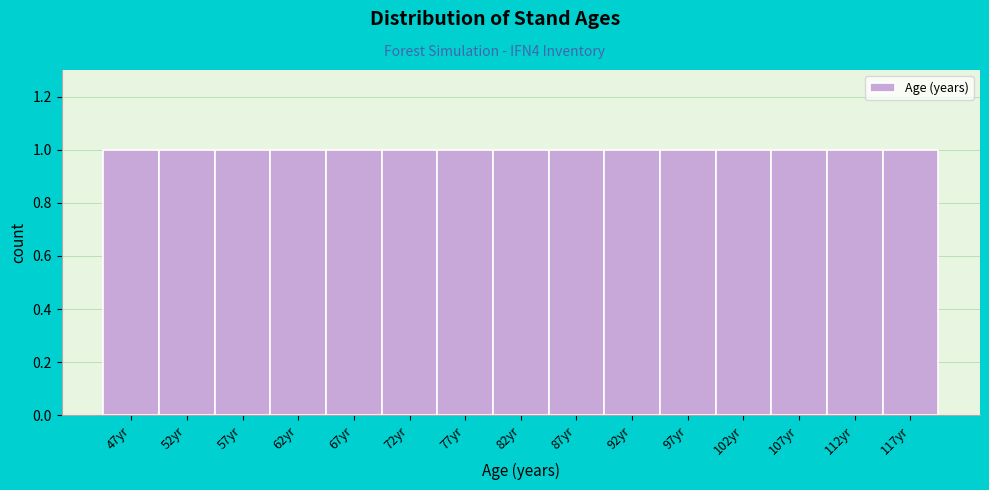

How tall is the bar that spans 50 to 55 on the x-axis? The values are not printed on the chart, so give them approximately, as read against the axis.

1